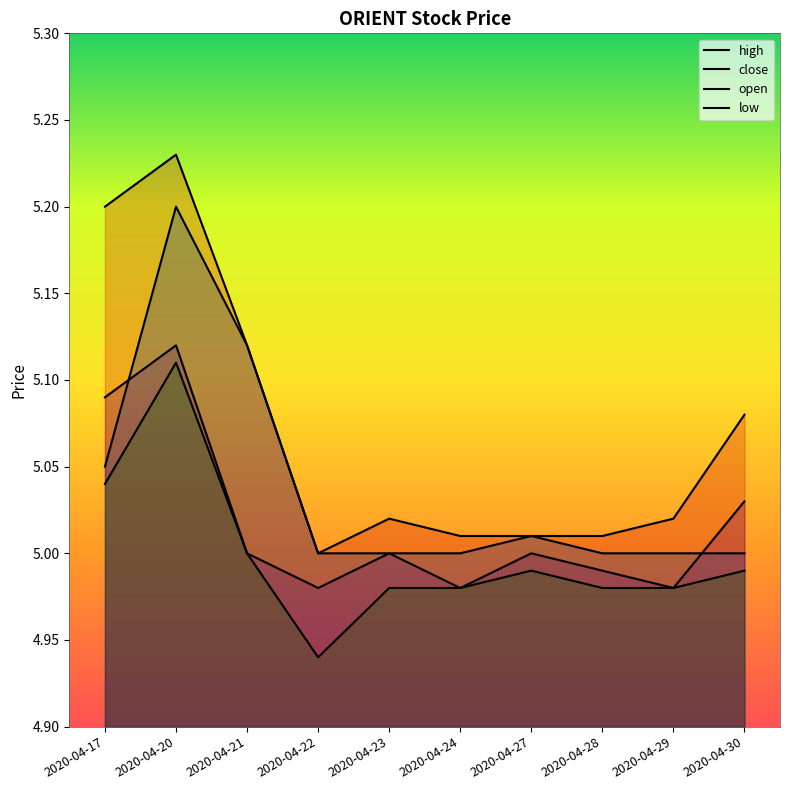

Is the value of open at 2020-04-24 greater than the value of high at 2020-04-22?

No